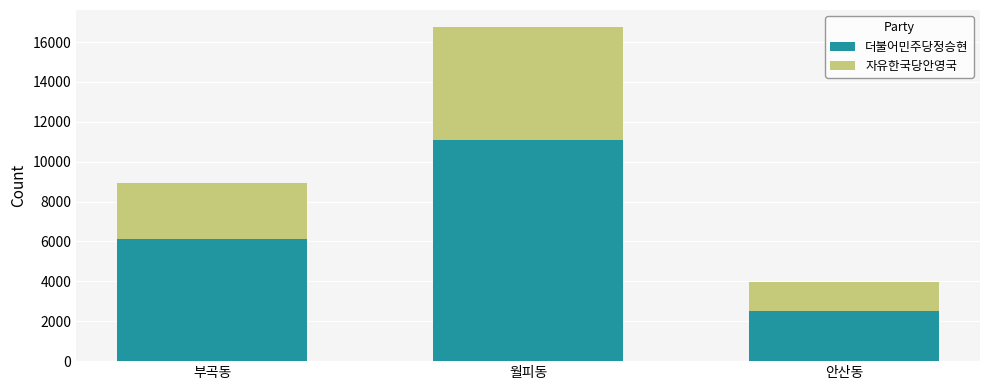

What is the difference between the 더불어민주당정승현 values at 월피동 and 안산동?

8569